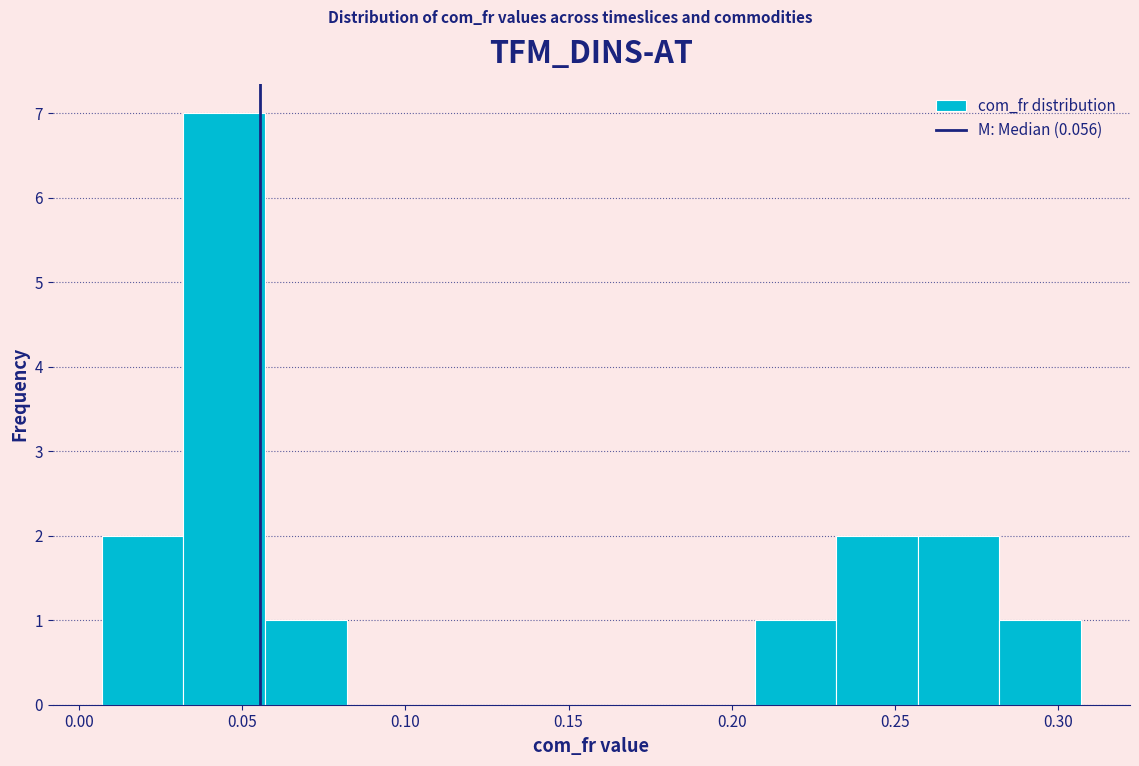

Reading left to right, list every bar in this chart as the range it spans on the x-axis followed by its height. Neither the bar edges nor the heights are printed on the chart, so give them approximately, as read against the axes.

0.005 to 0.030: 2
0.030 to 0.055: 7
0.055 to 0.080: 1
0.080 to 0.105: 0
0.105 to 0.130: 0
0.130 to 0.155: 0
0.155 to 0.180: 0
0.180 to 0.205: 0
0.205 to 0.230: 1
0.230 to 0.255: 2
0.255 to 0.280: 2
0.280 to 0.305: 1